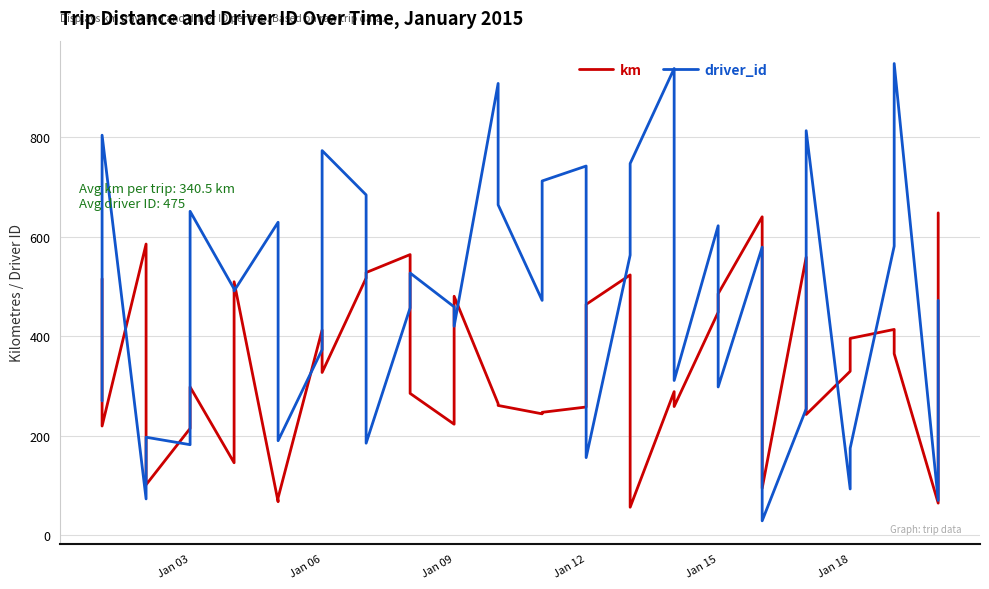

What is the lowest value of the km series?

56.3